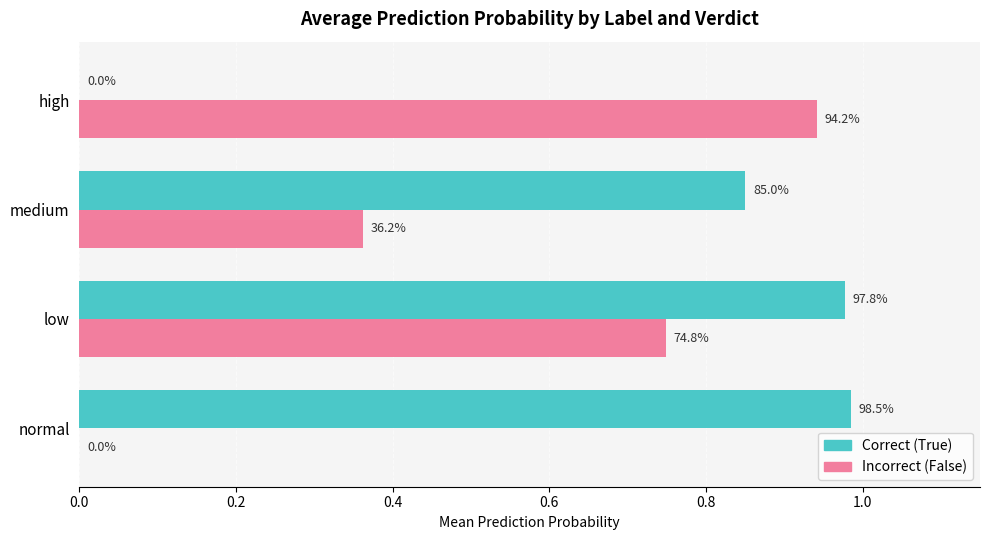

What are all the series names shown in the legend?

Correct (True), Incorrect (False)